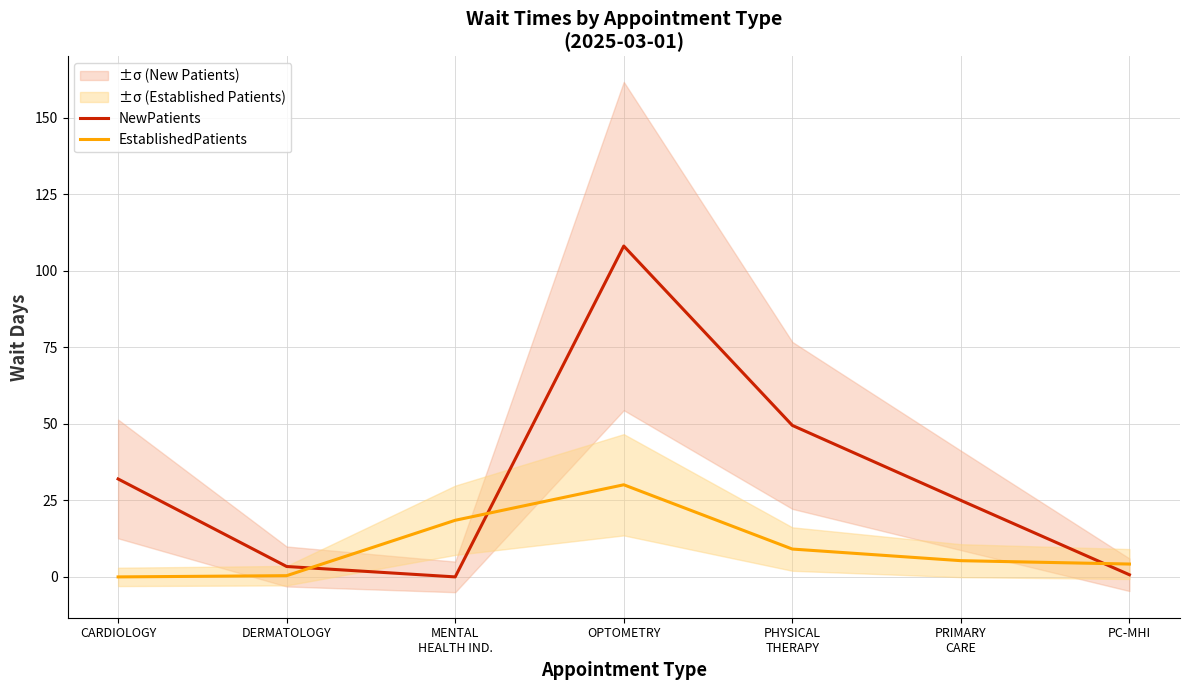

What is the maximum value shown in the chart?

108.1